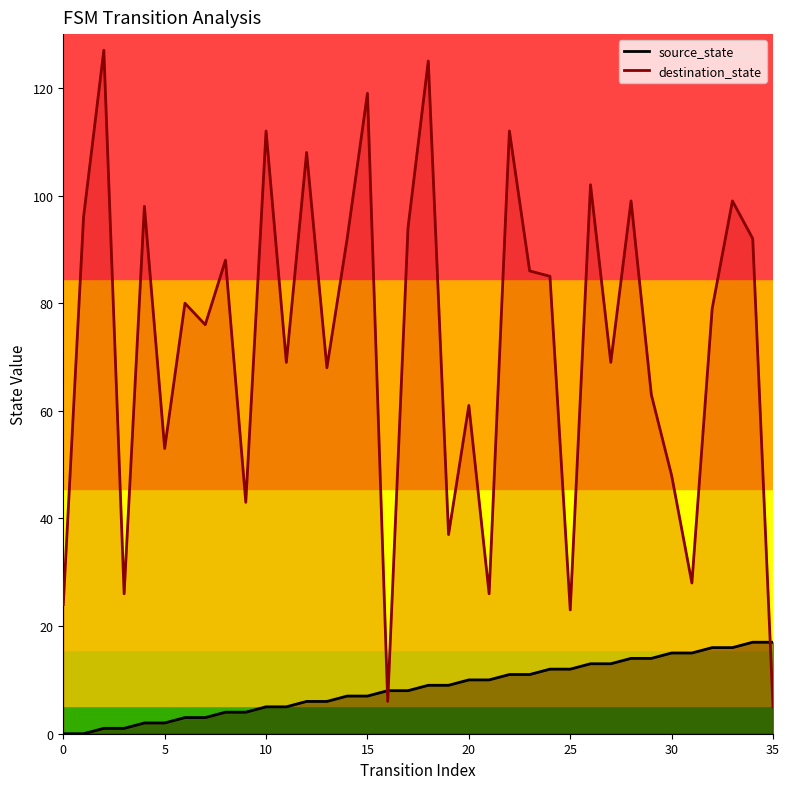

How many times do destination_state and source_state cross each other?

3